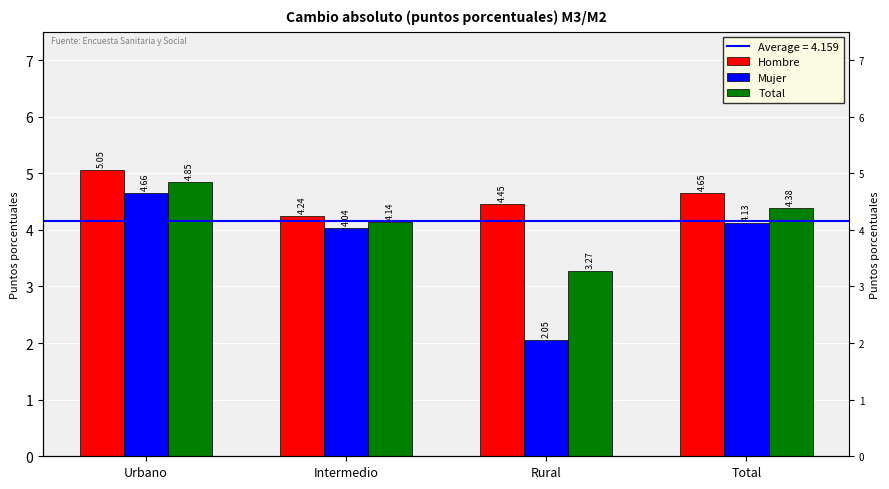

How many distinct data groups are displayed?

3